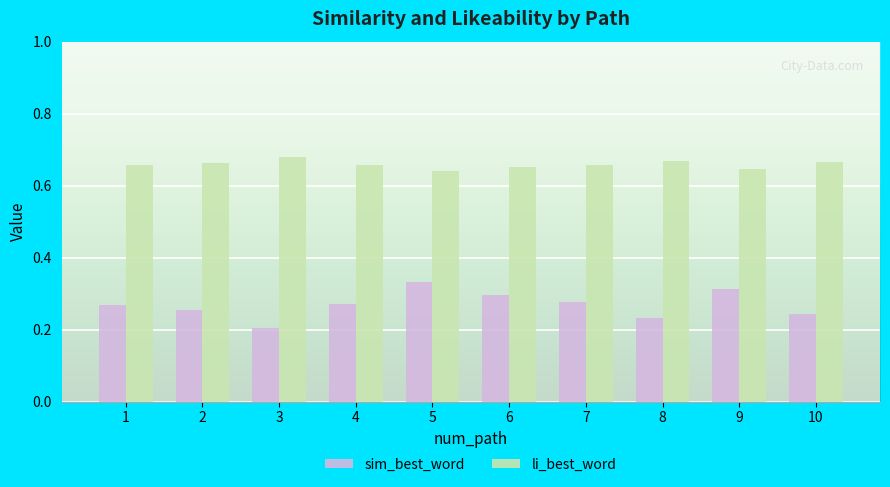

At how many categories does at least one series exceed 0?

10